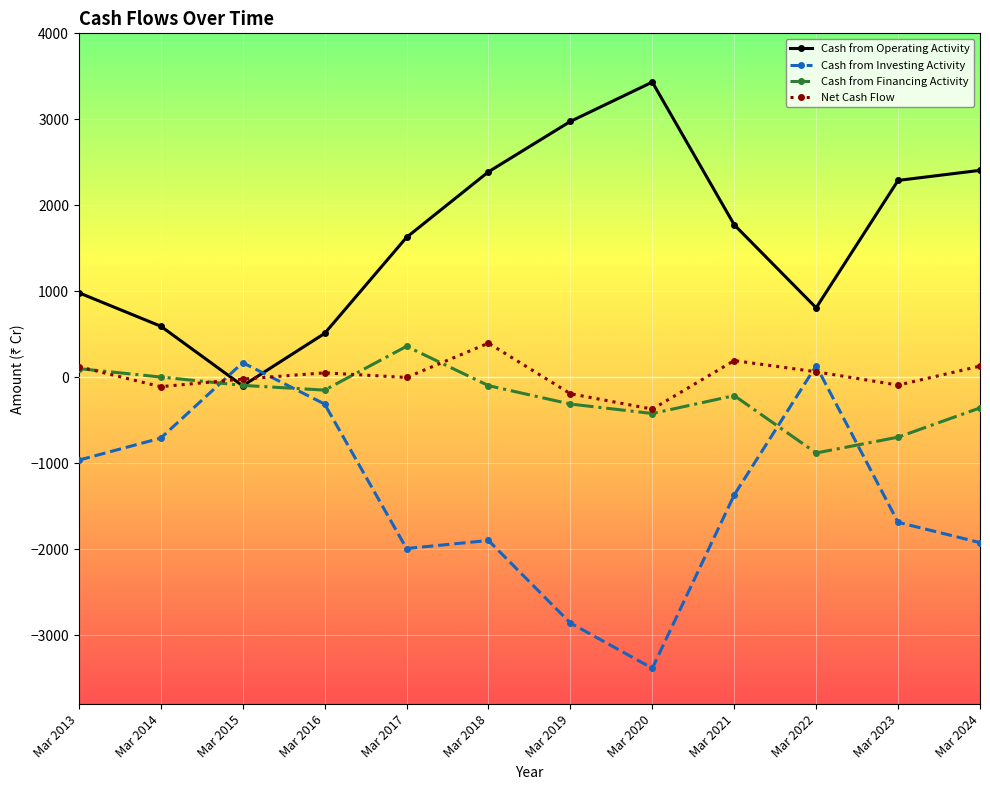

What is the total value across all series at Mar 2016?

106